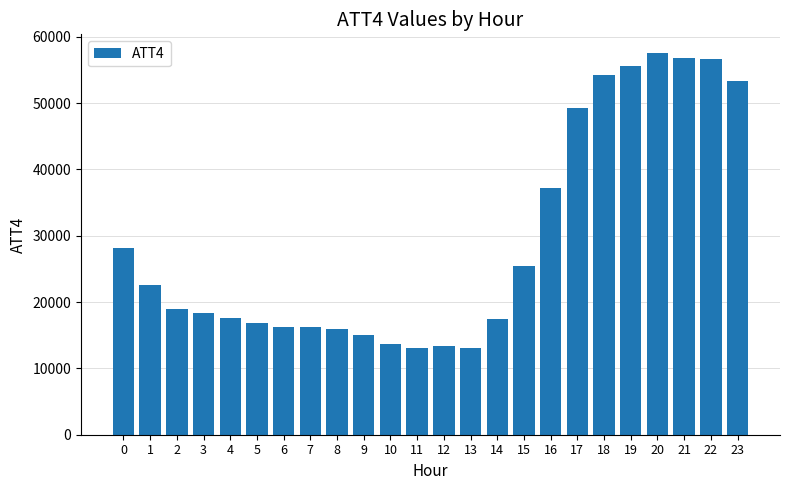

What is the sum of the values at 18 and 2?

73300